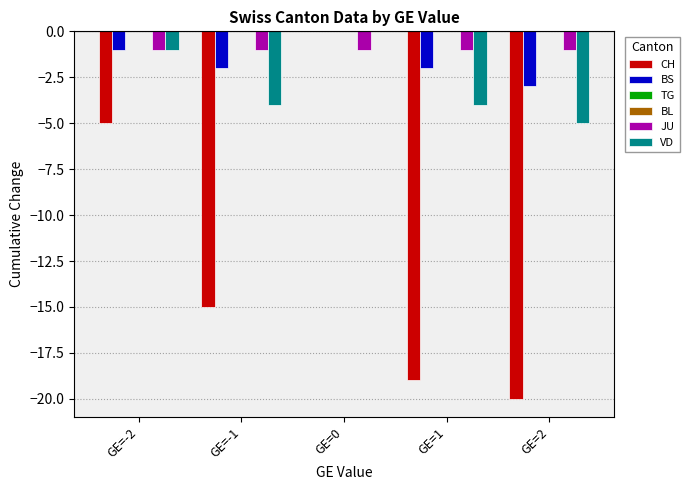

What is the value of the CH bar at the 1st from the left?

-5